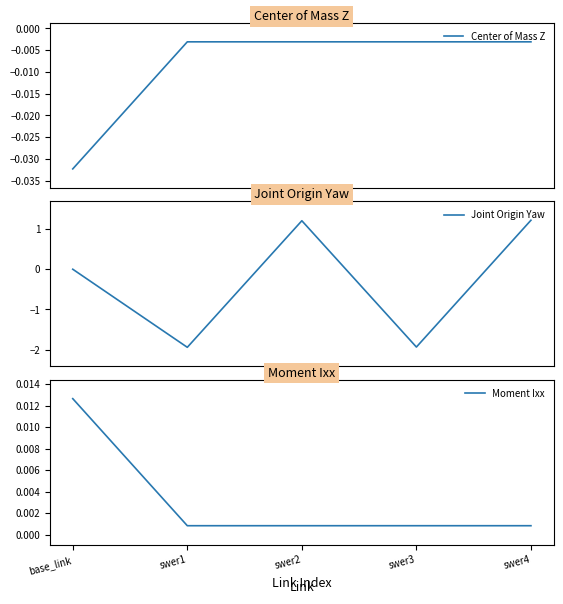

True or false: Center of Mass Z has more than 1 points higher than both neighbors.

False